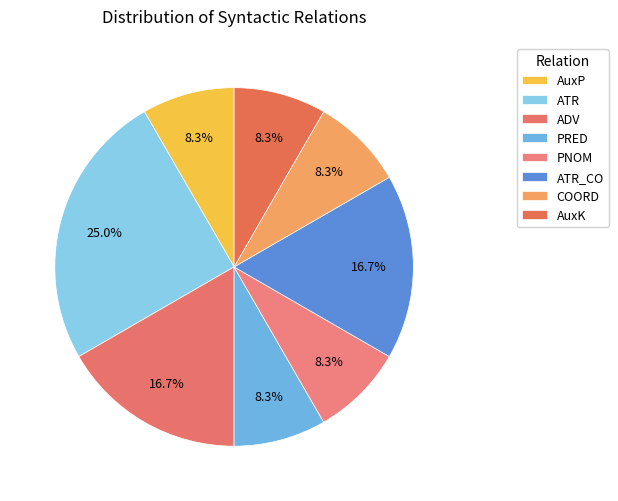

Is it true that AuxP is 8% of the pie?

True